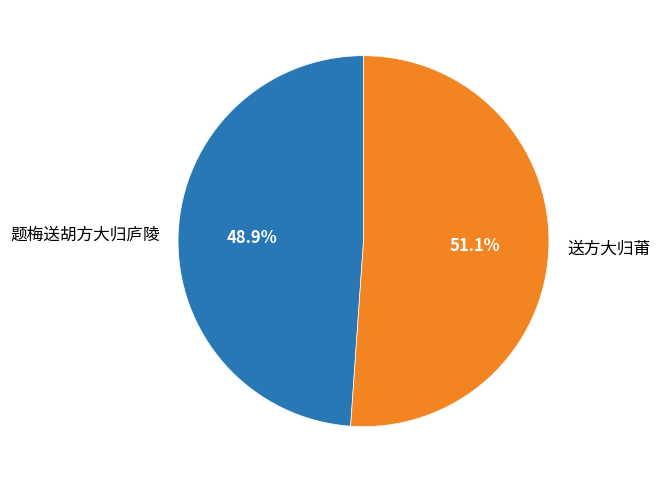

Approximately how many times larger is the value at 送方大归莆 compared to 题梅送胡方大归庐陵?

1.0